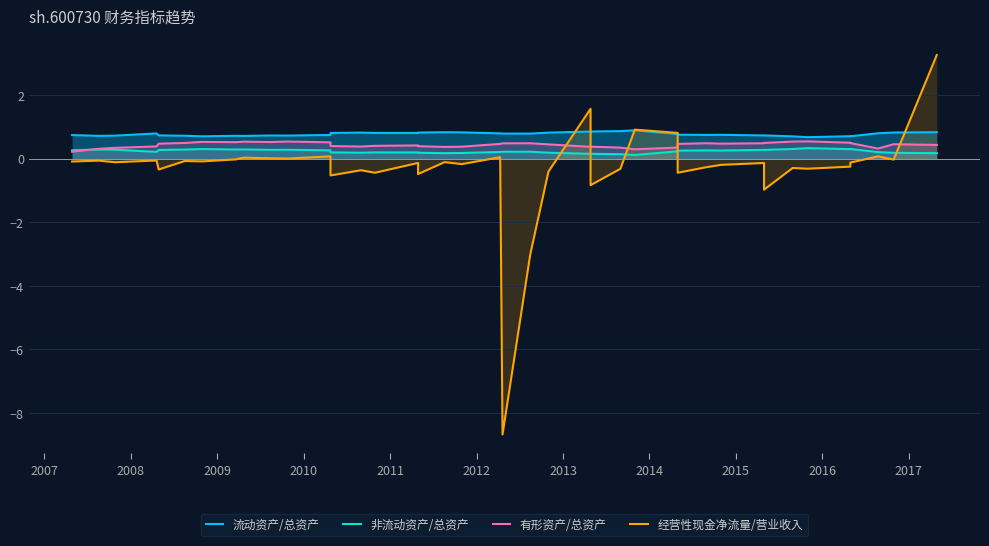

What is the value of the 经营性现金净流量/营业收入 point at the 32nd from the left?

-0.1